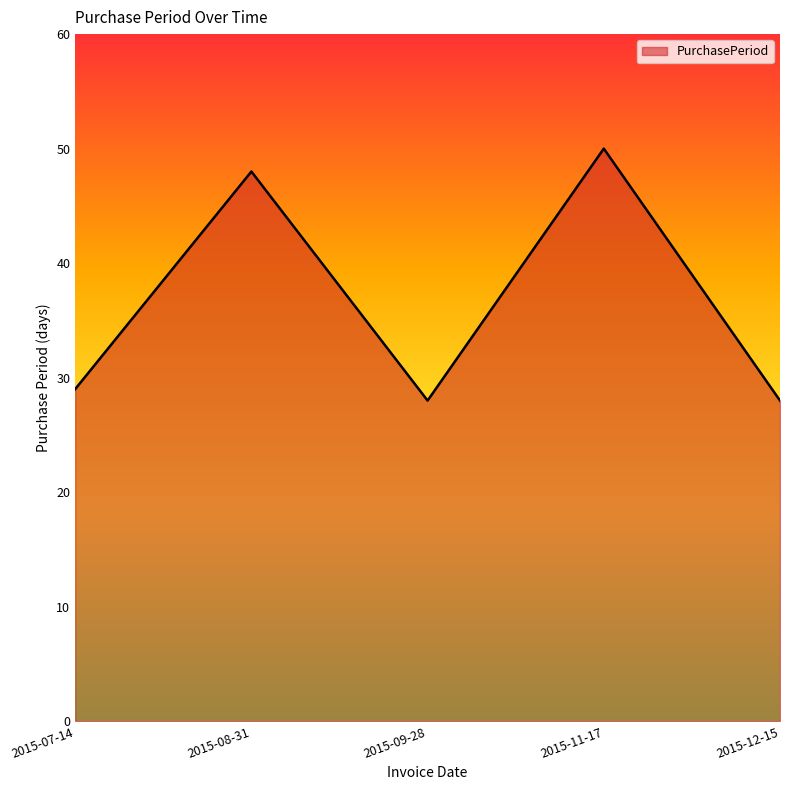

What is the change in value from 2015-07-14 to 2015-11-17?

+21